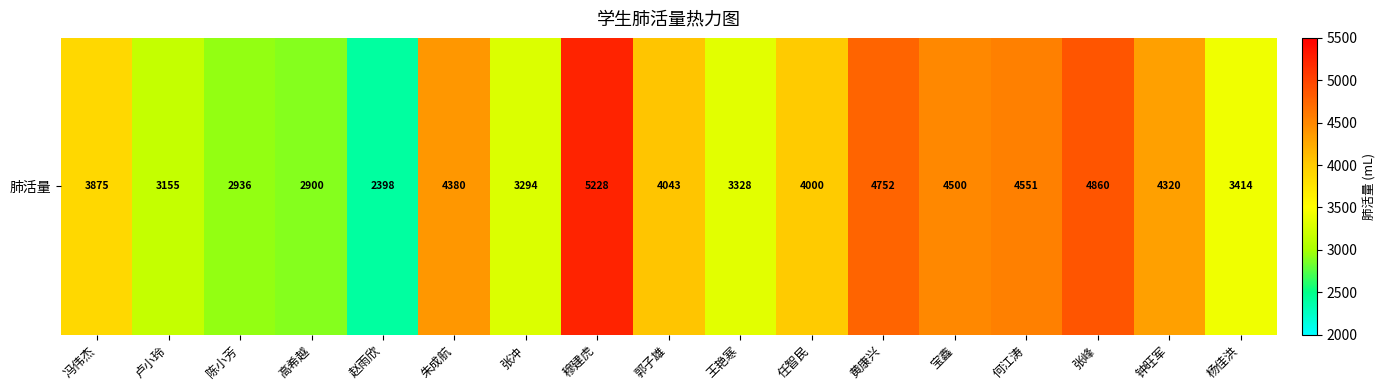

What is the difference between the maximum and second lowest values?

2328